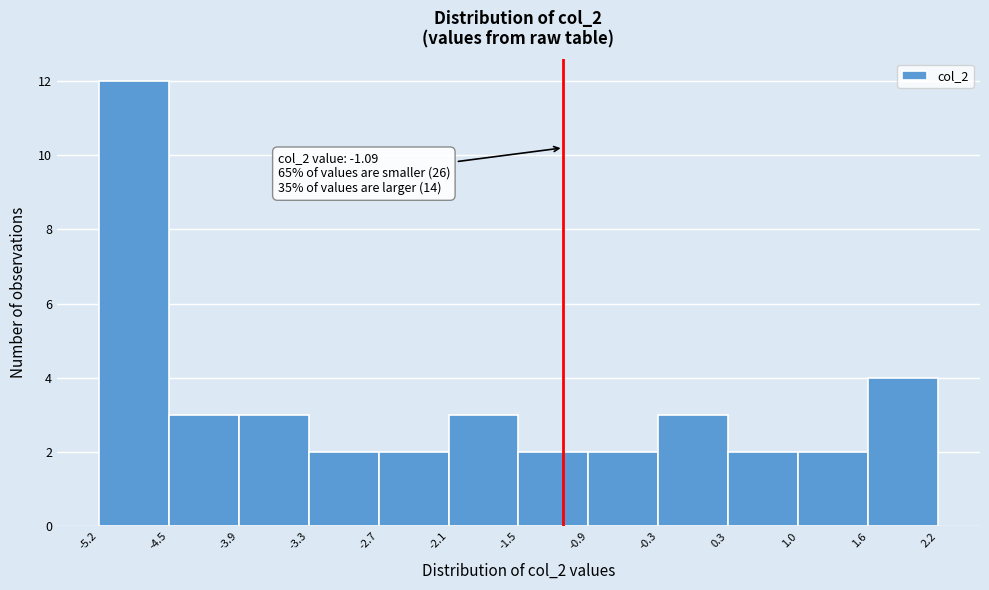

Which range on the x-axis has the tallest bar?

-5.2 to -4.5